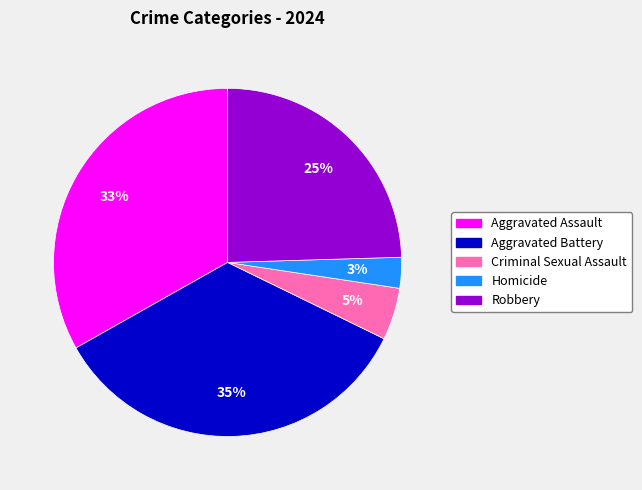

Is there any slice that represents more than half of the pie?

No